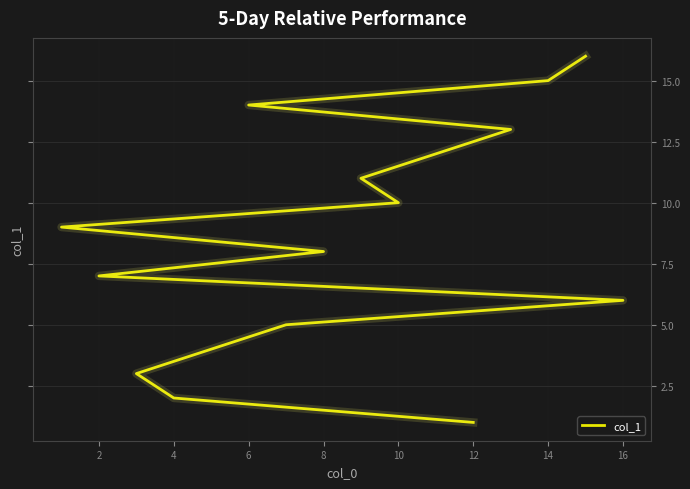

Does the chart have visible grid lines?

Yes